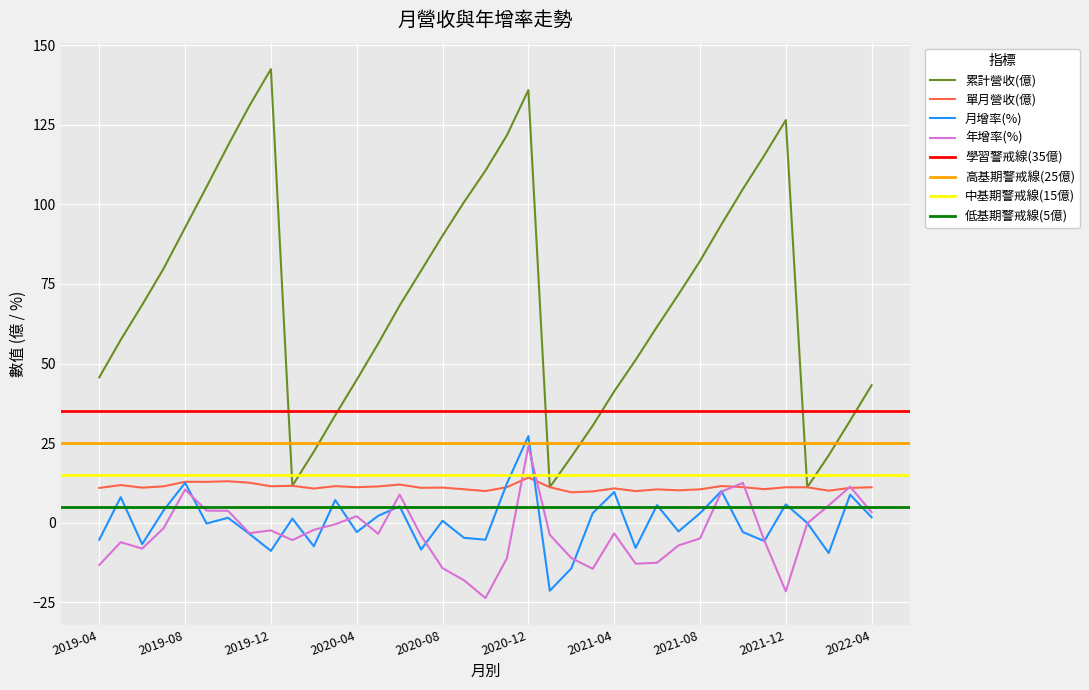

What is the average value of the 累計營收(億) series?

71.2